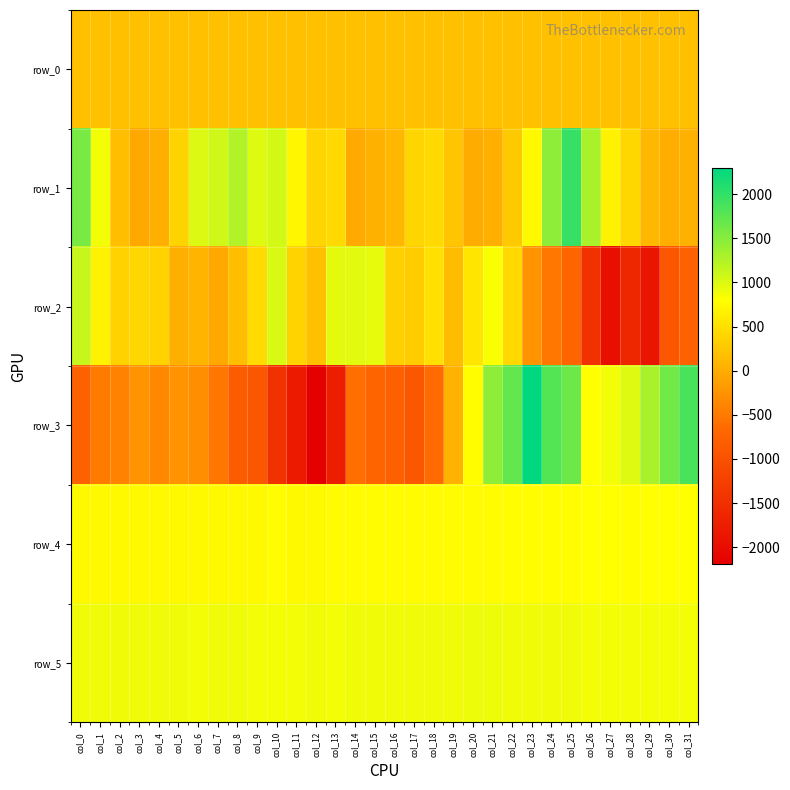

How many data points does each series have?

32